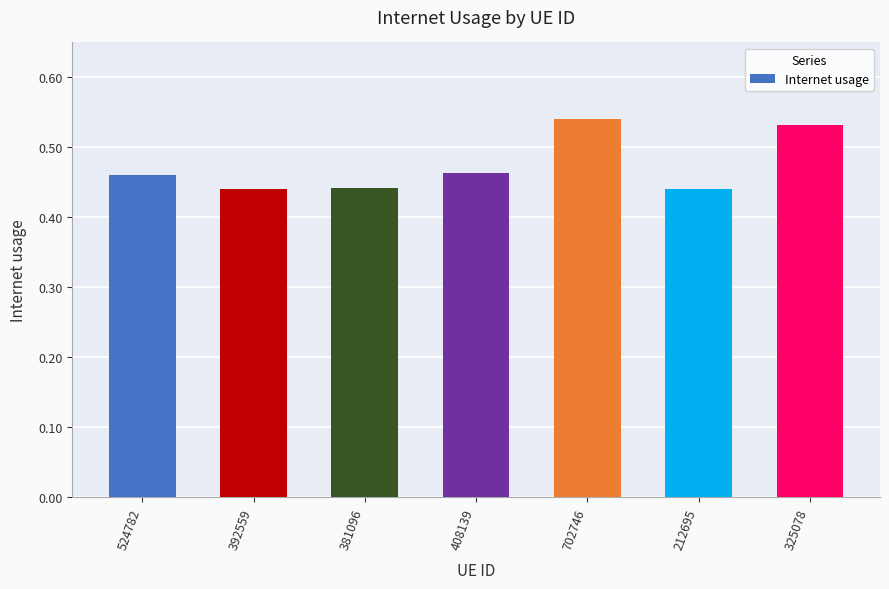

The chart shows a value of 0.2 at 381096. True or false?

False